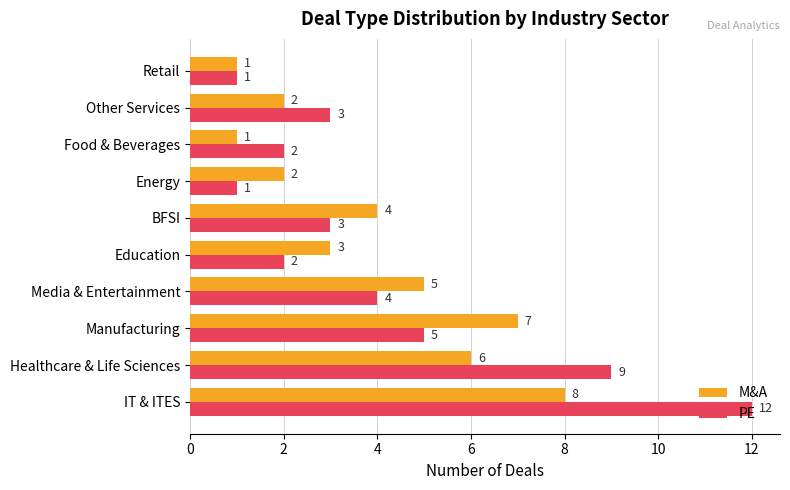

How many categories are shown in the chart?

10